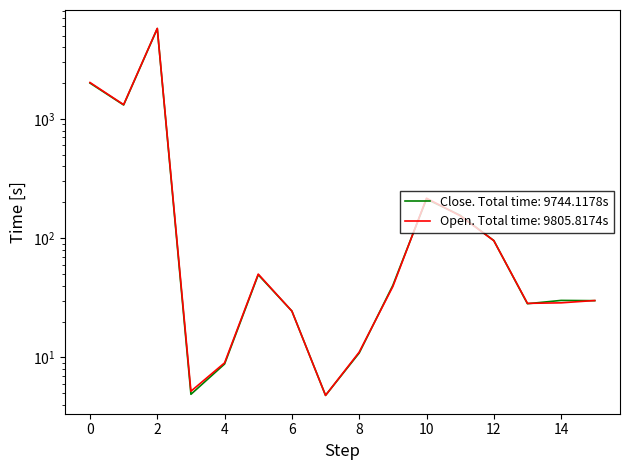

In Close, how many points are higher than both neighbors (excluding endpoints)?

4